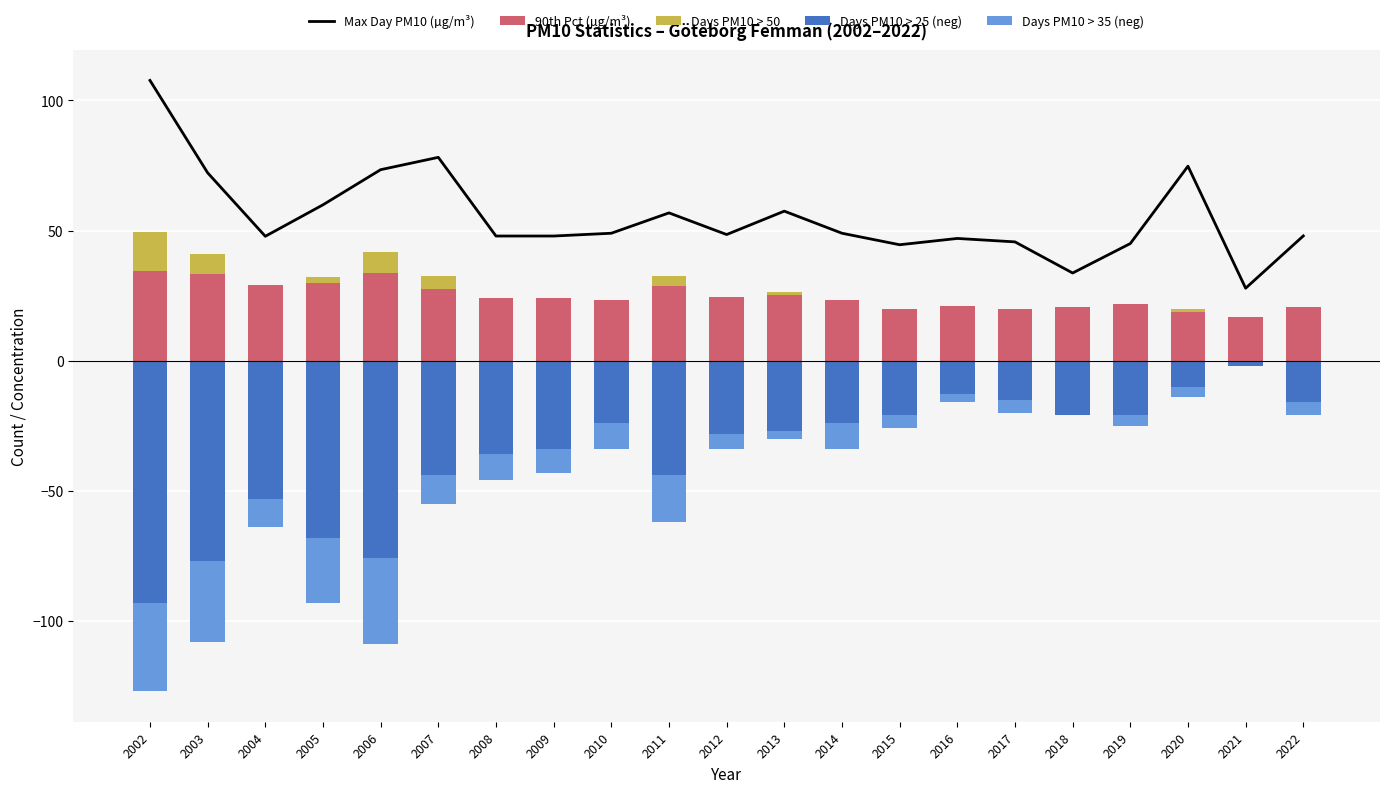

Which series has the largest total across all categories?

Max Day PM10 (µg/m³)